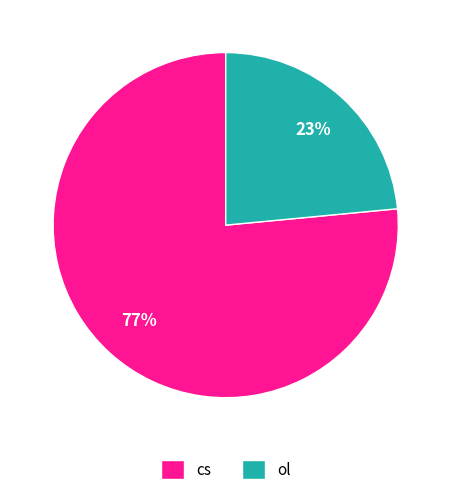

What percentage is the cs slice, to the nearest percent?

77%